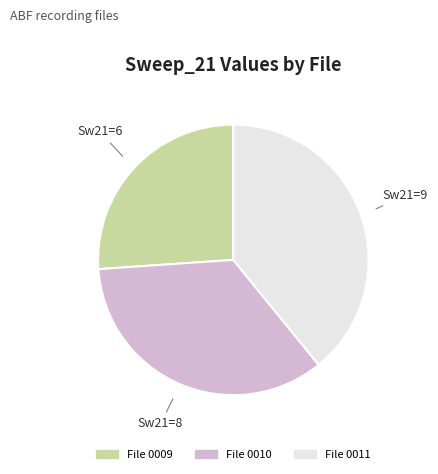

What is the ratio of the value at File 0011 to the value at File 0010?

1.1